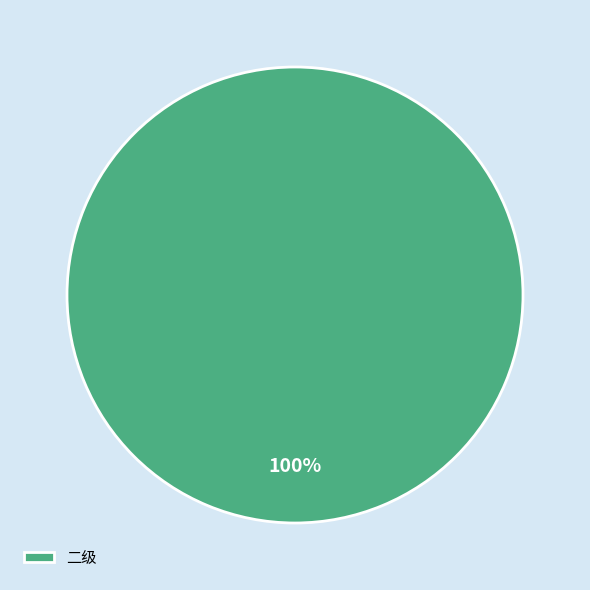

The 二级 slice represents 86% of the pie. True or false?

False